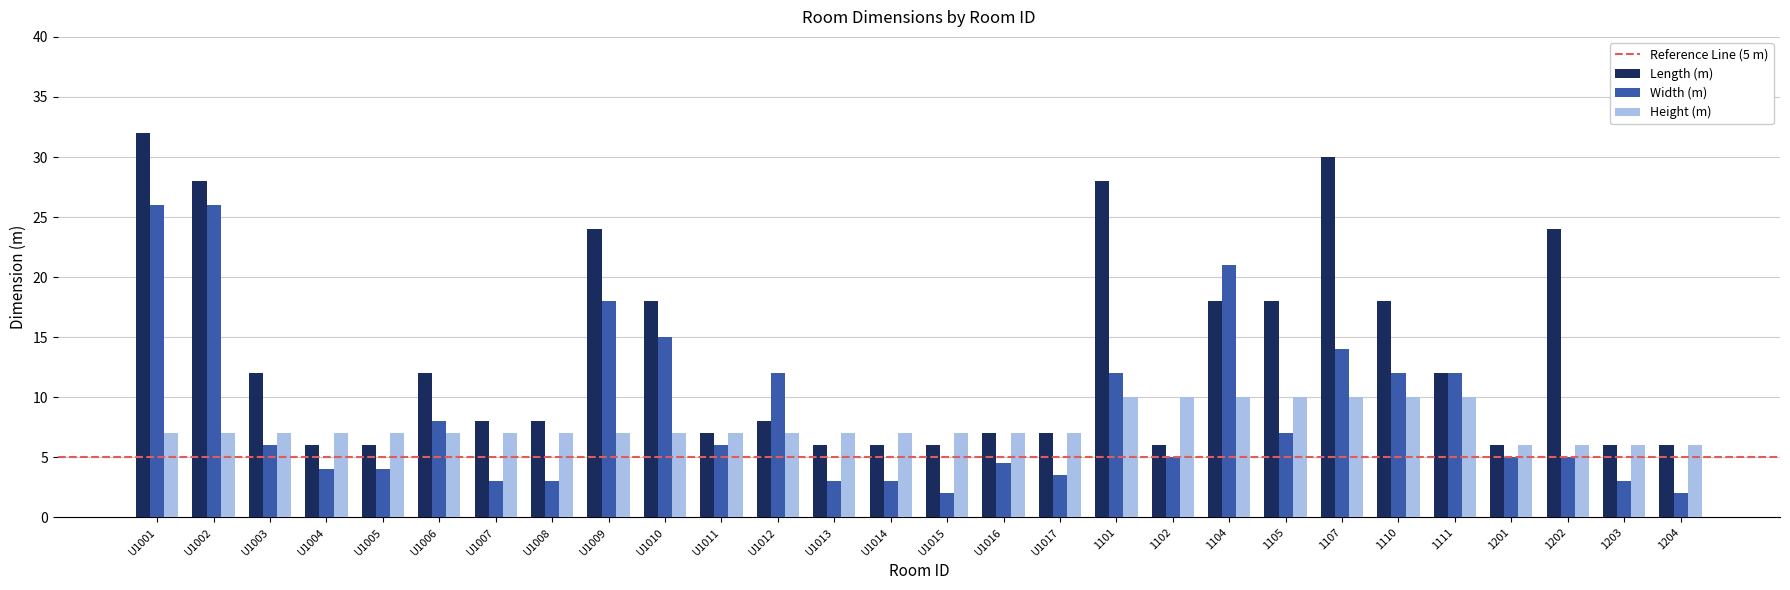

Rank the series by their average value, from highest to lowest.

Length (m), Width (m), Height (m)